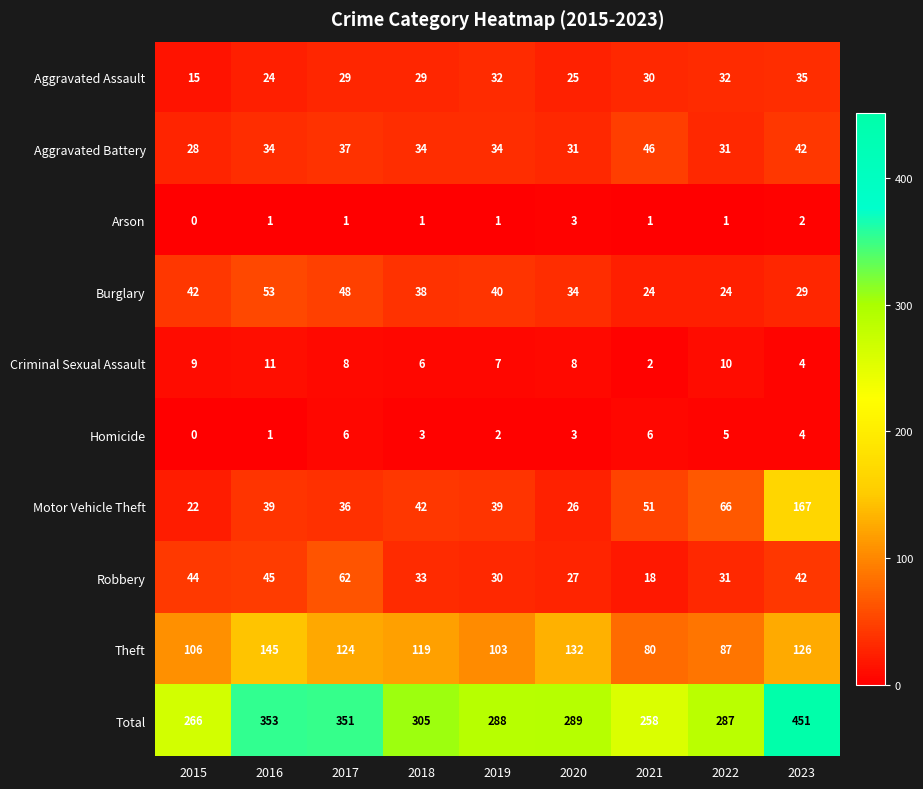

True or false: Robbery has a value of 13 at 2020.

False